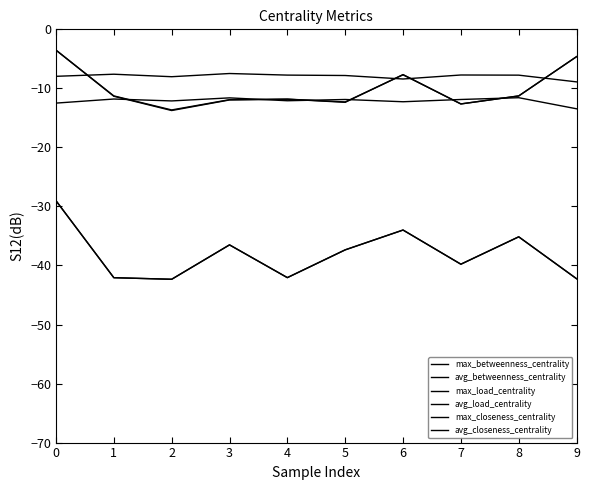

Which series has the largest range (max minus min)?

avg_betweenness_centrality